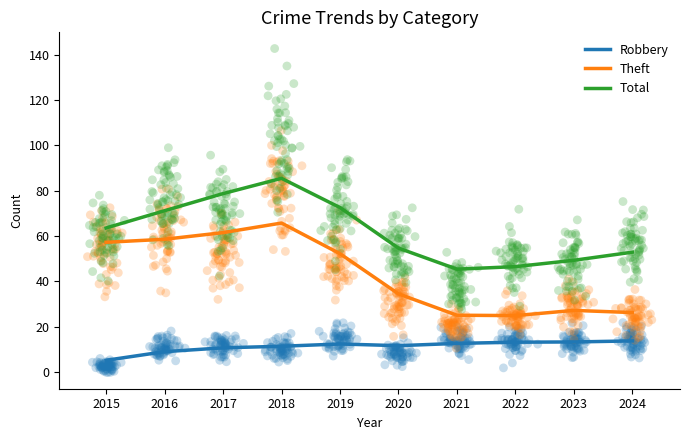

Which series contains the highest Y value?

Total